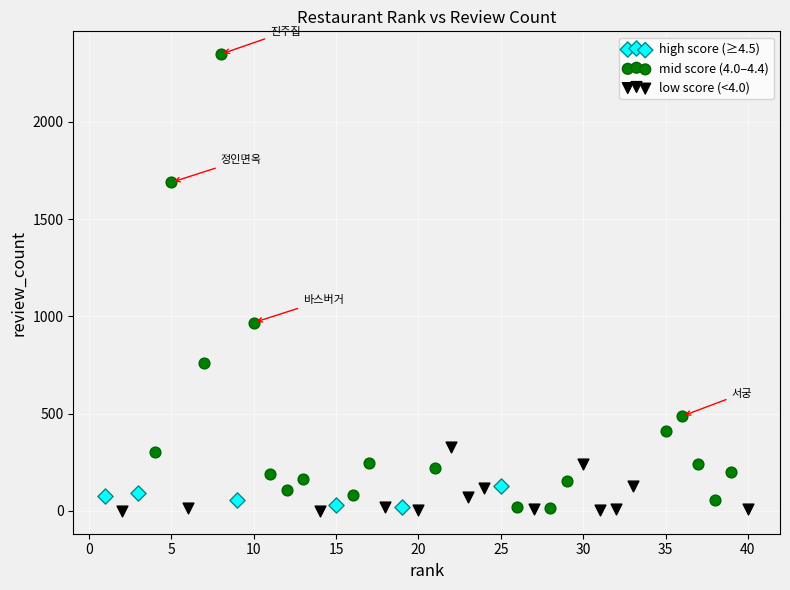

Which series reaches the maximum Y coordinate?

mid score (4.0–4.4)